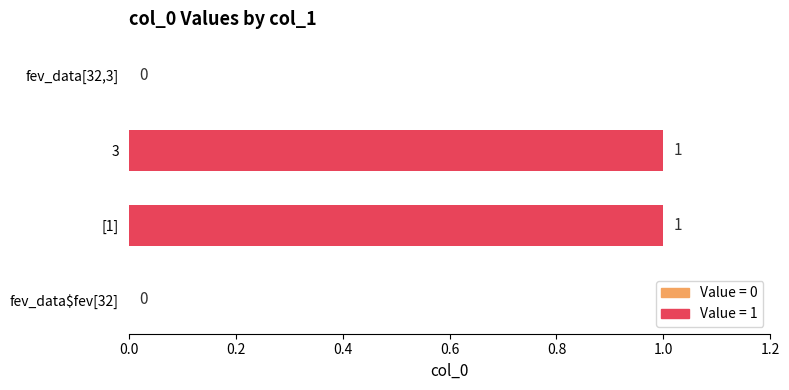

Reading top to bottom, transcribe all the data shown in this chart.

fev_data[32,3]=0	3=1	[1]=1	fev_data$fev[32]=0